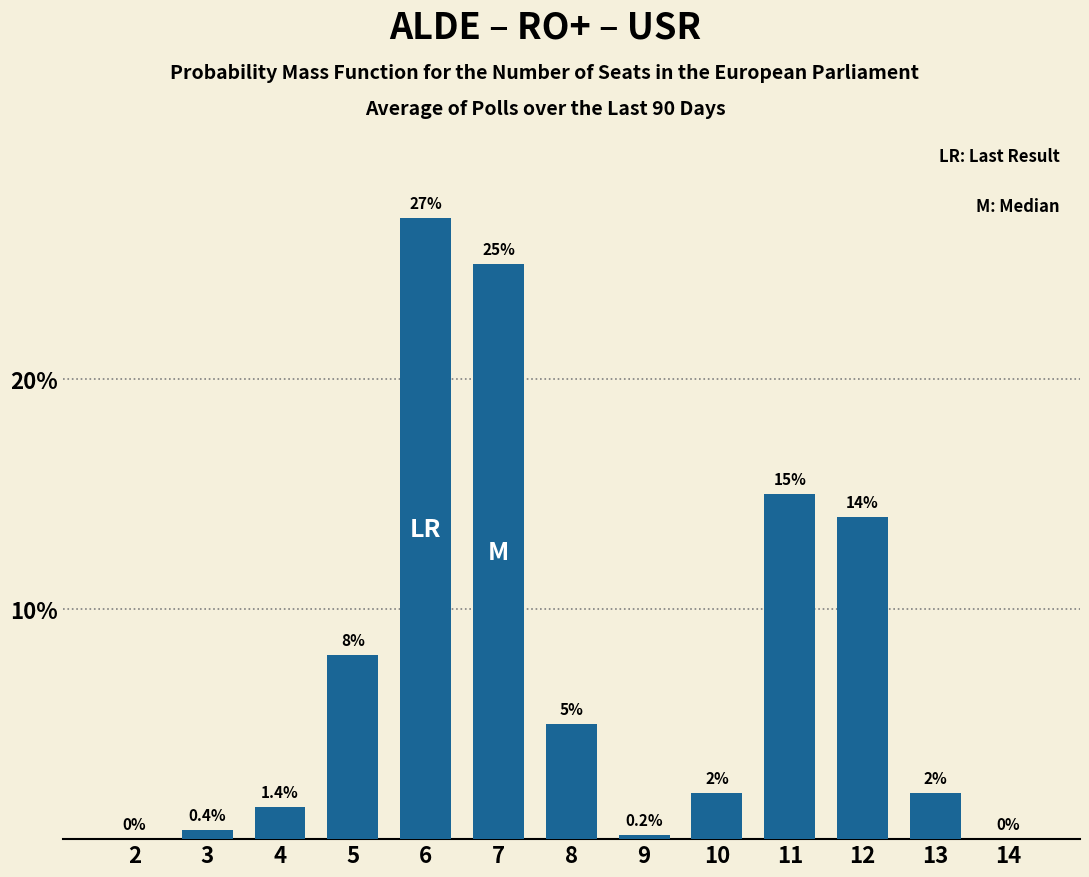

Reading left to right, list all the values displayed in this chart.

2=0.0	3=0.4	4=1.4	5=8.0	6=27.0	7=25.0	8=5.0	9=0.2	10=2.0	11=15.0	12=14.0	13=2.0	14=0.0